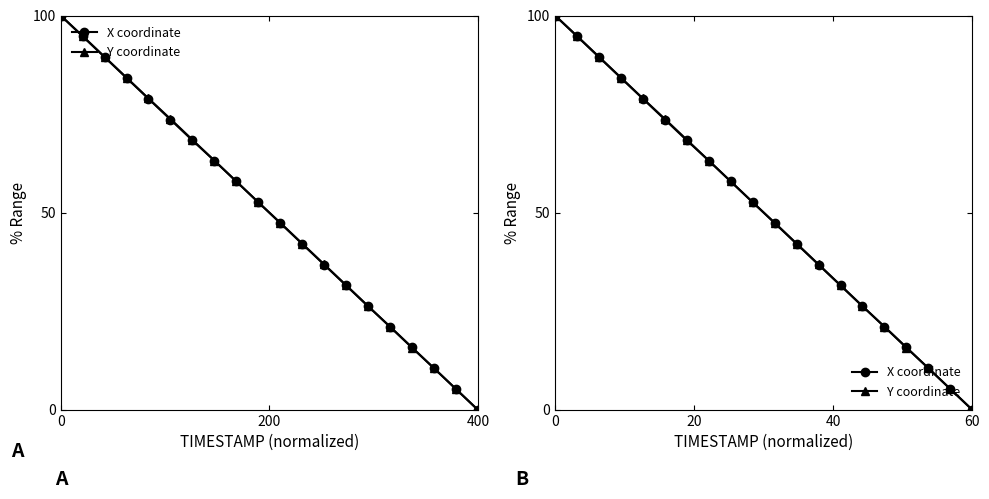

How many values in Y coordinate are above zero?

19